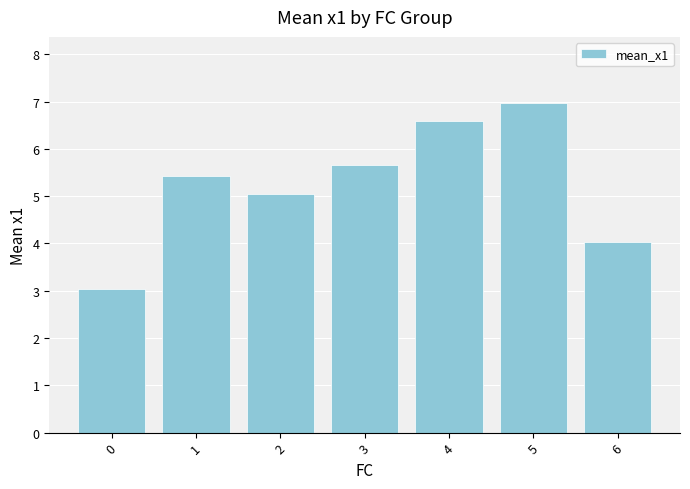

What is the difference between the values at 1 and 2?

0.4